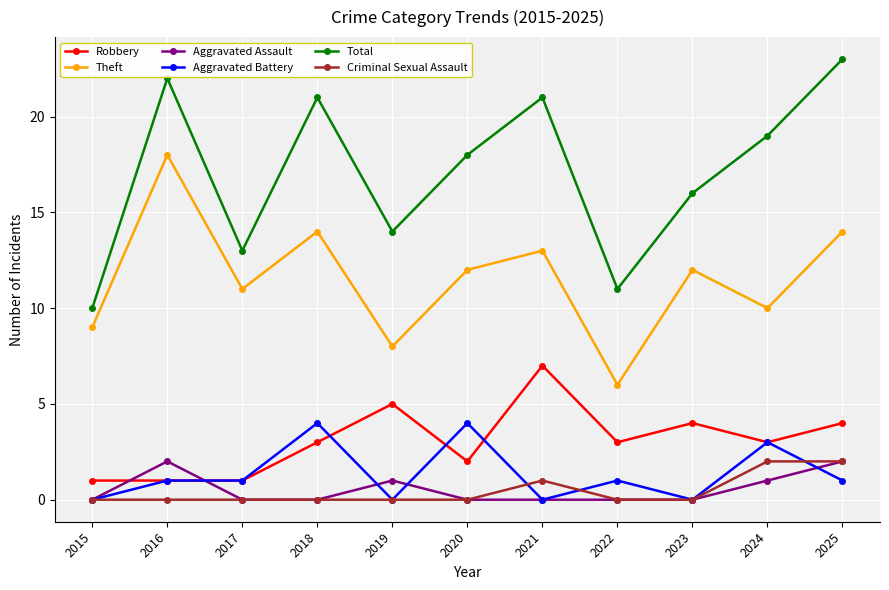

True or false: Theft and Criminal Sexual Assault cross at least once.

False